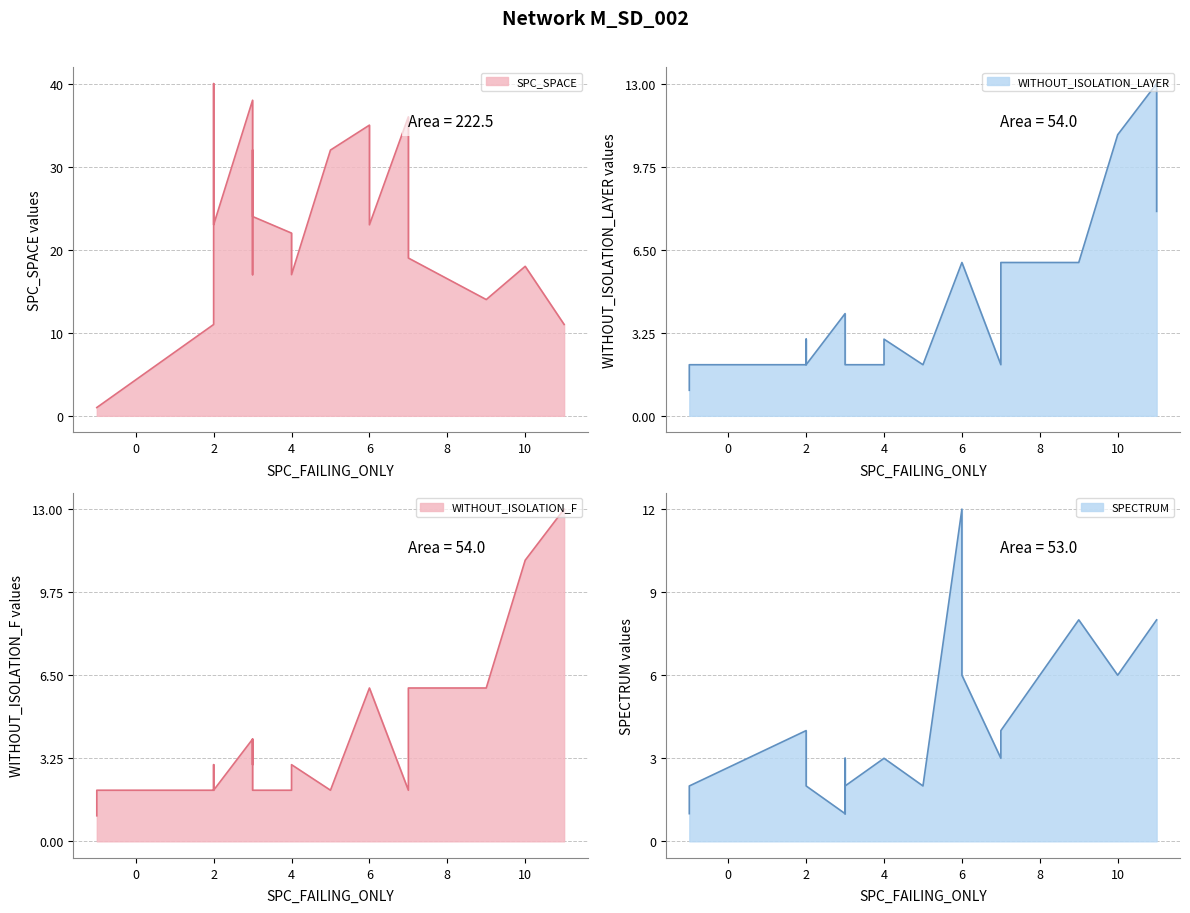

Which series changed the most between -1 and 18?

SPC_SPACE